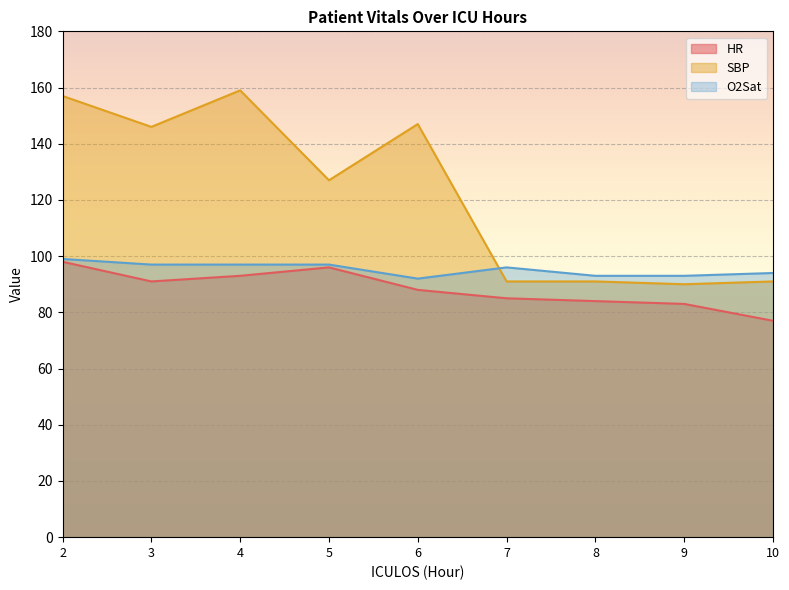

At how many categories does at least one series exceed 119?

5